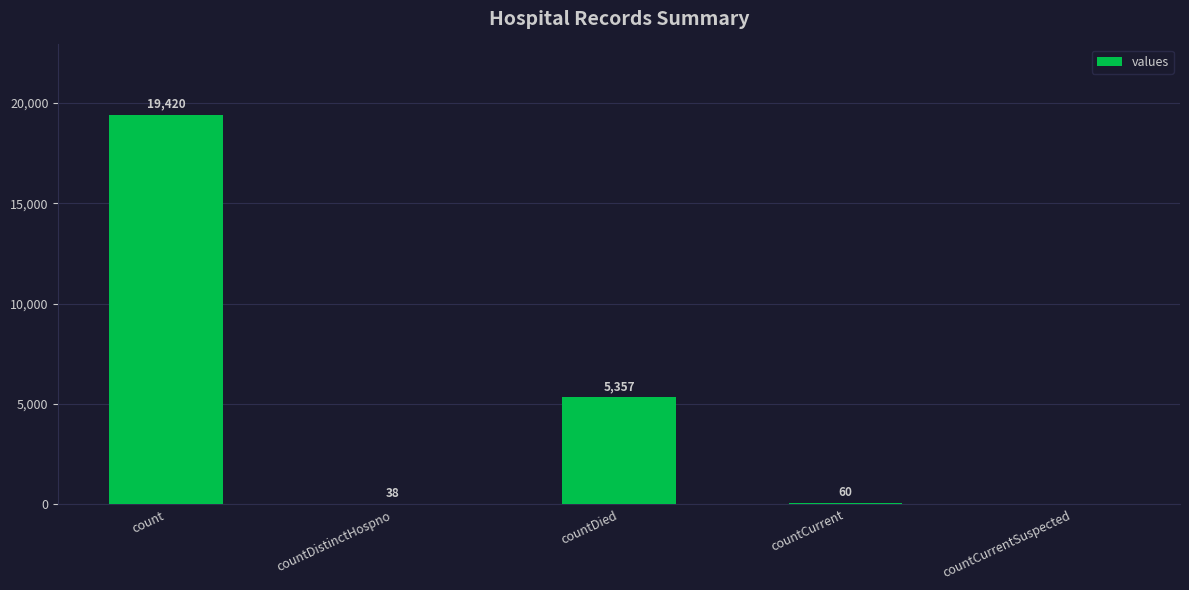

How many values are above zero?

4